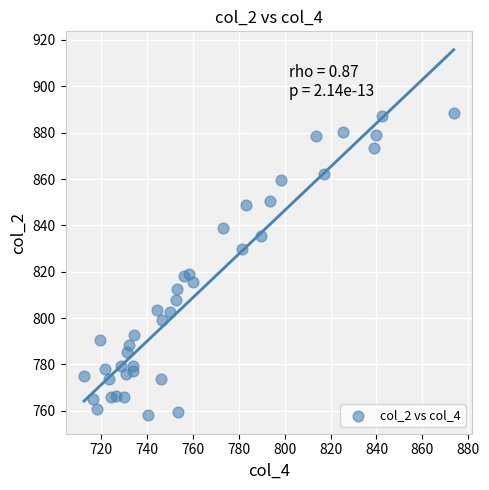

What is the range of Y values (max minus min)?

130.6